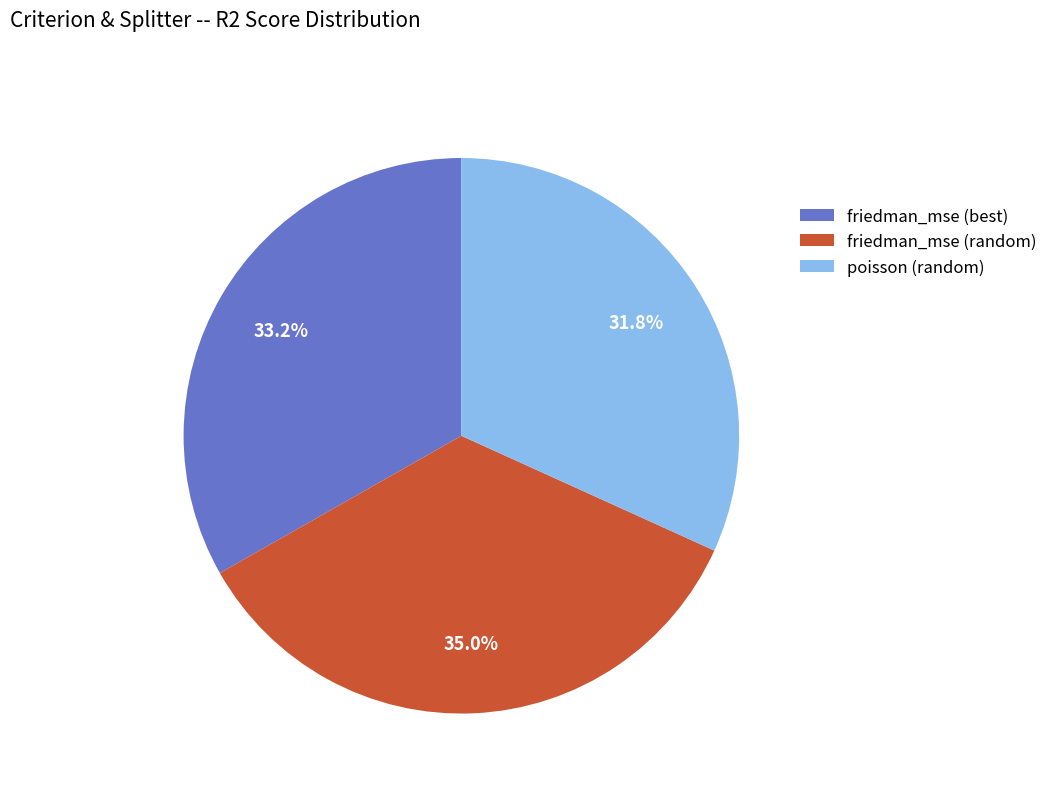

How many slices are in this pie chart?

3